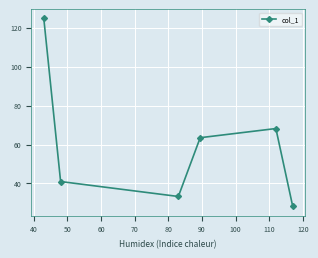

What is the average value?

59.8